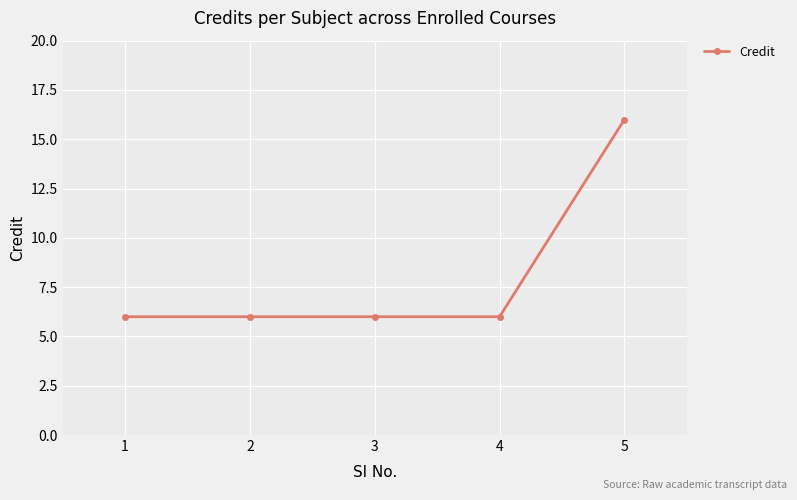

True or false: the data shows 16 at 5.

True